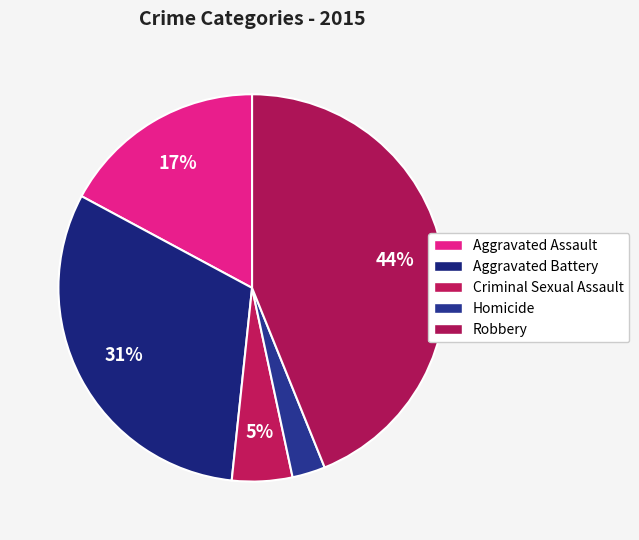

How many segments does this pie chart have?

5